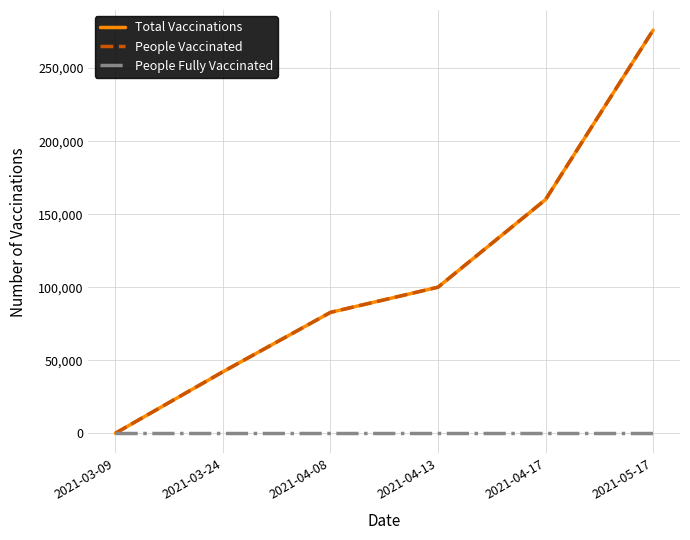

Where does the People Vaccinated series first go above 100000?

2021-04-17